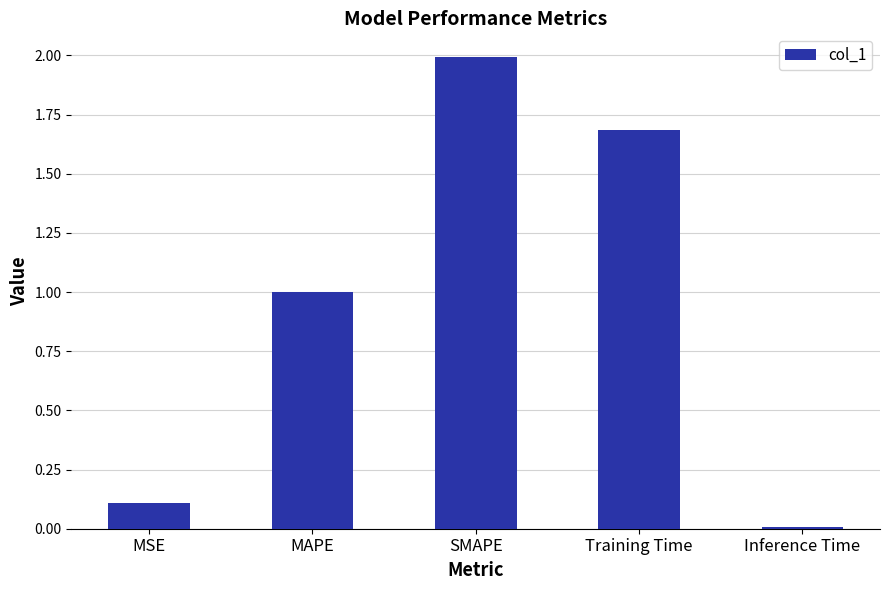

What is the value of the 4th bar from the left?

1.7